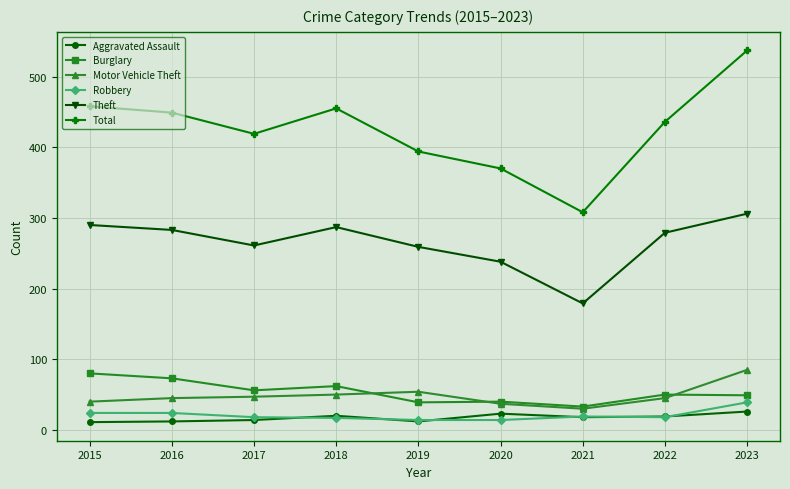

At which category is the sum across all series the highest?

2023